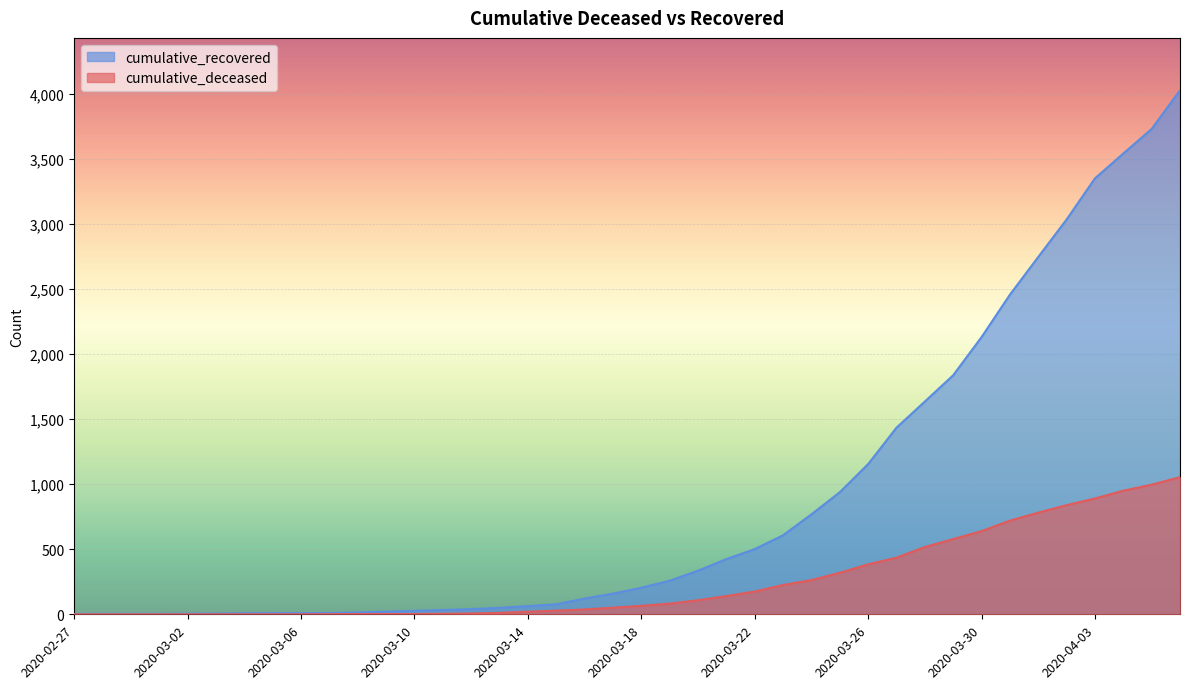

True or false: cumulative_recovered and cumulative_deceased cross at least once.

False